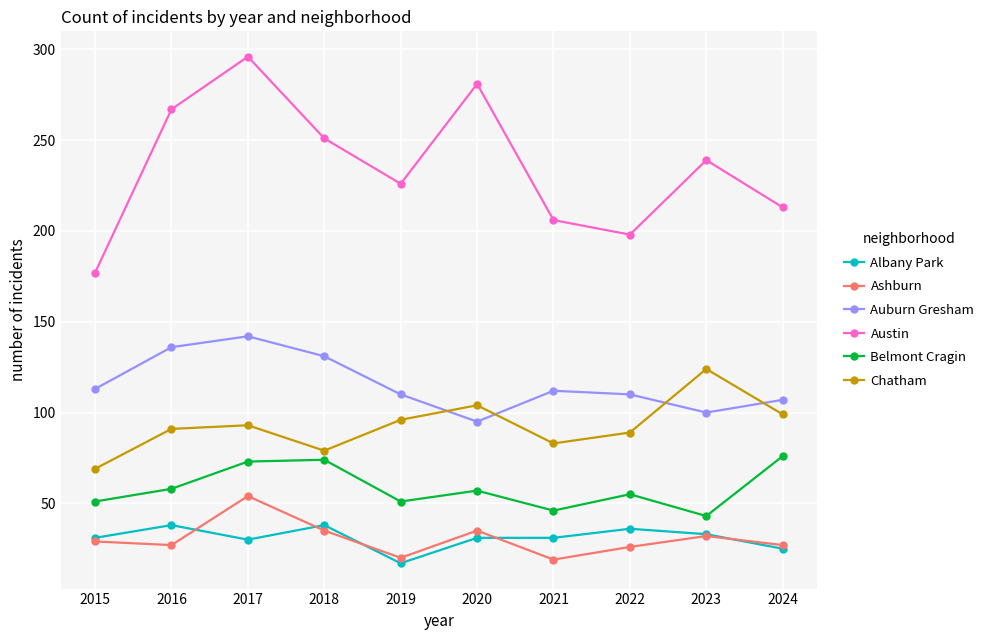

True or false: Auburn Gresham and Belmont Cragin intersect in this chart.

False